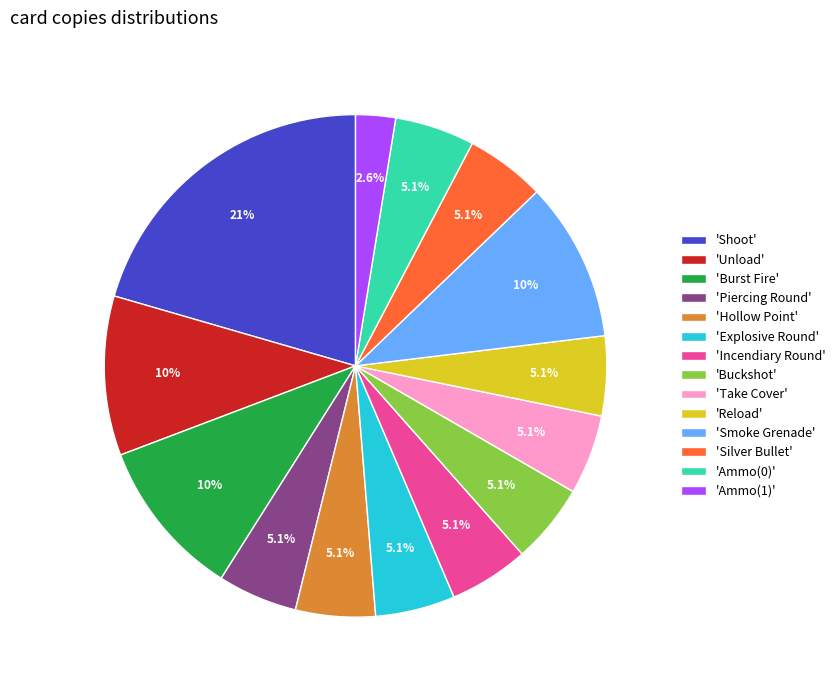

Count the number of slices in the pie.

14